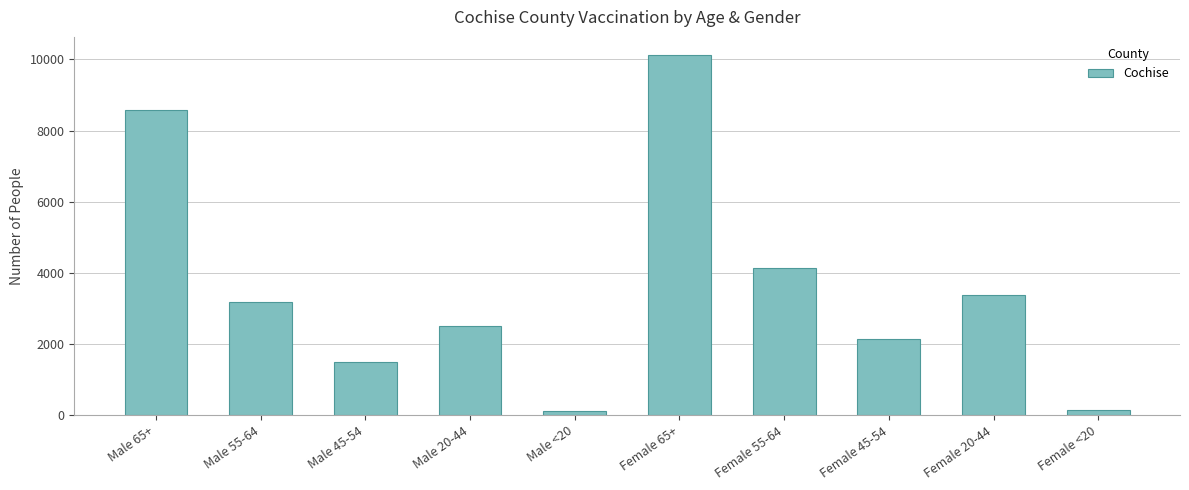

True or false: the data shows 8566 at Male 65+.

True